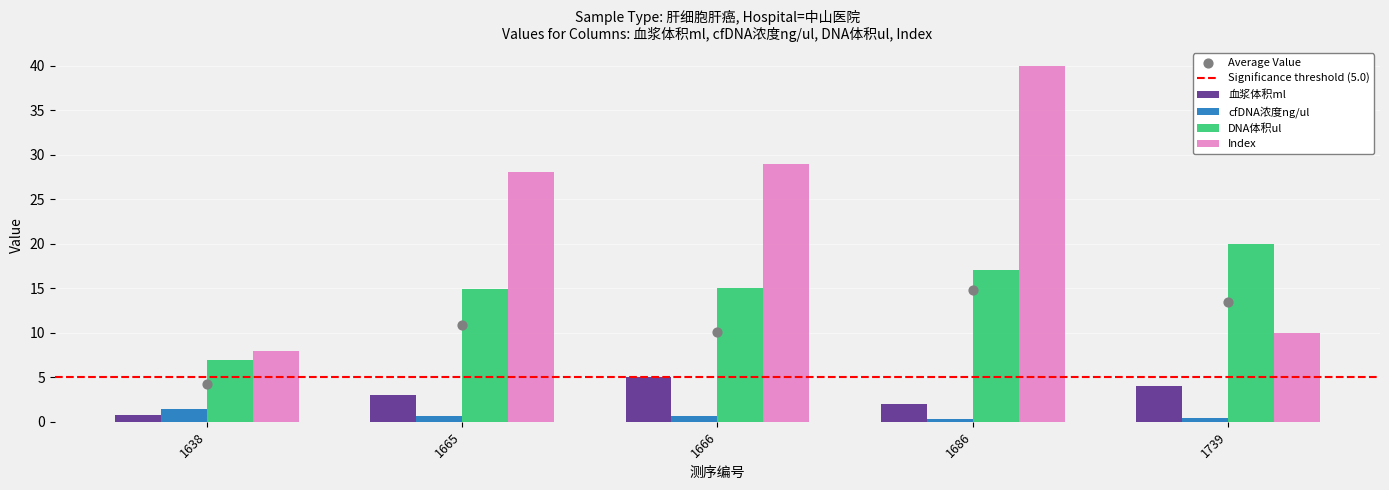

What are all the series names shown in the legend?

血浆体积ml, cfDNA浓度ng/ul, DNA体积ul, Index